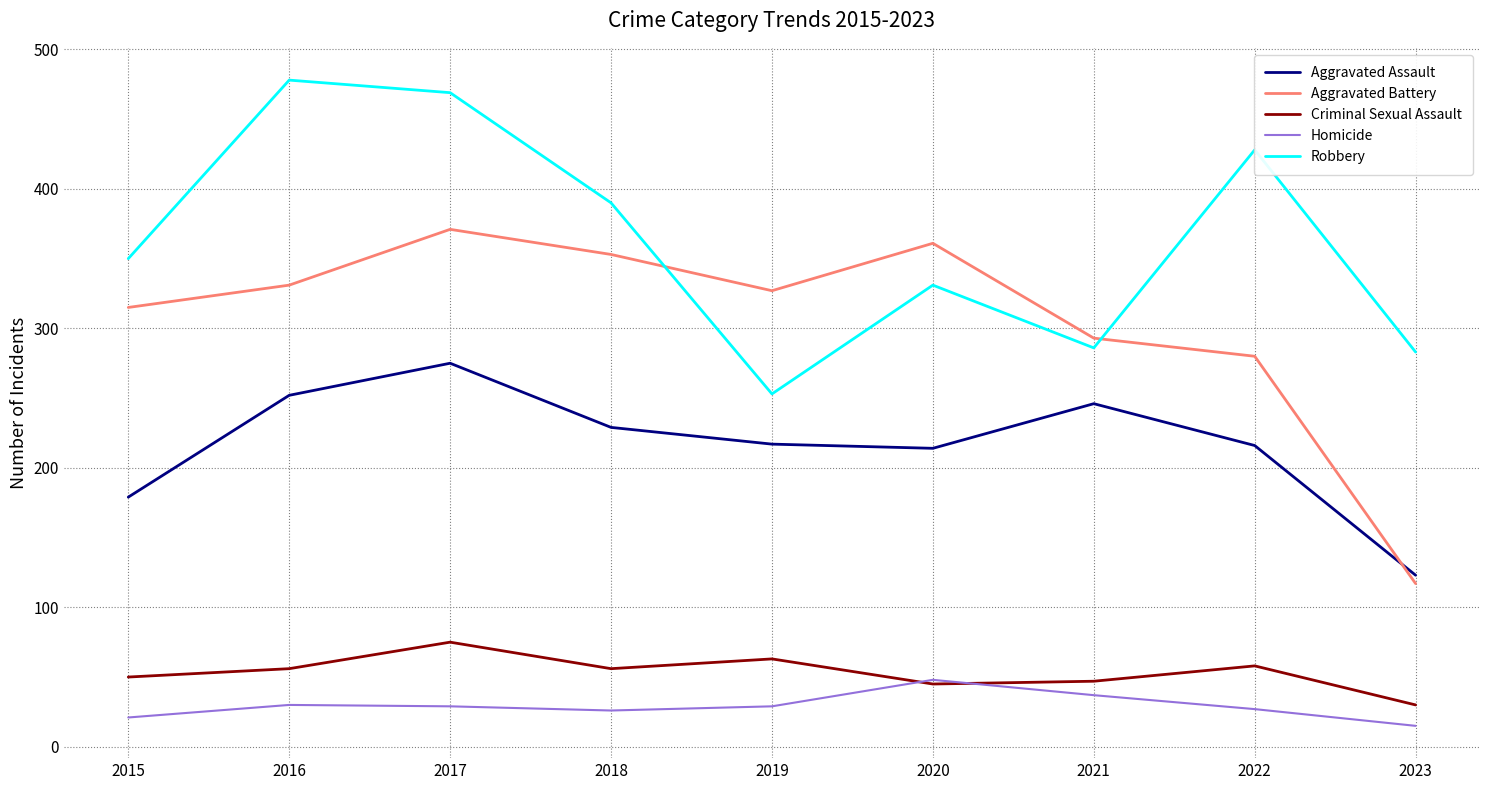

What is the highest value of the Aggravated Assault series?

275